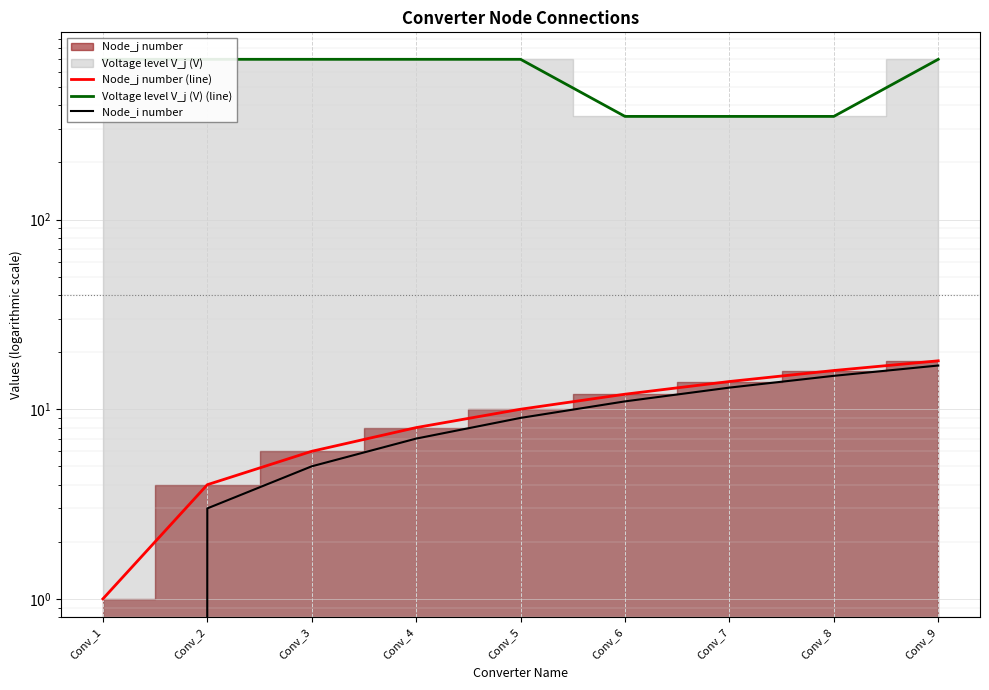

True or false: Voltage level V_j (V) (line) has more than 2 points higher than both neighbors.

False